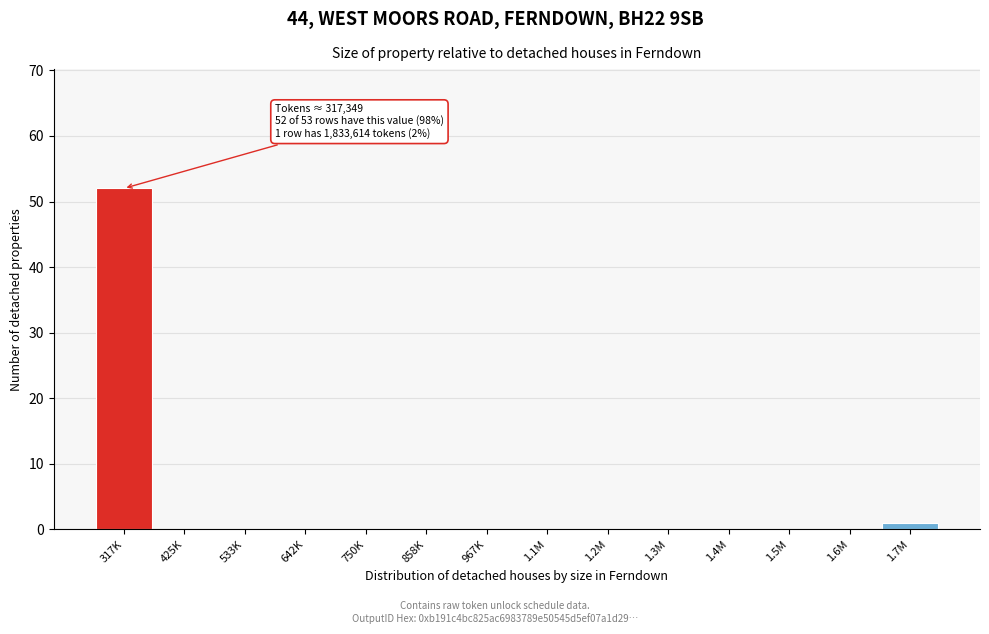

Reading left to right, list all the values displayed in this chart.

317K=52	425K=0	533K=0	642K=0	750K=0	858K=0	967K=0	1.1M=0	1.2M=0	1.3M=0	1.4M=0	1.5M=0	1.6M=0	1.7M=1